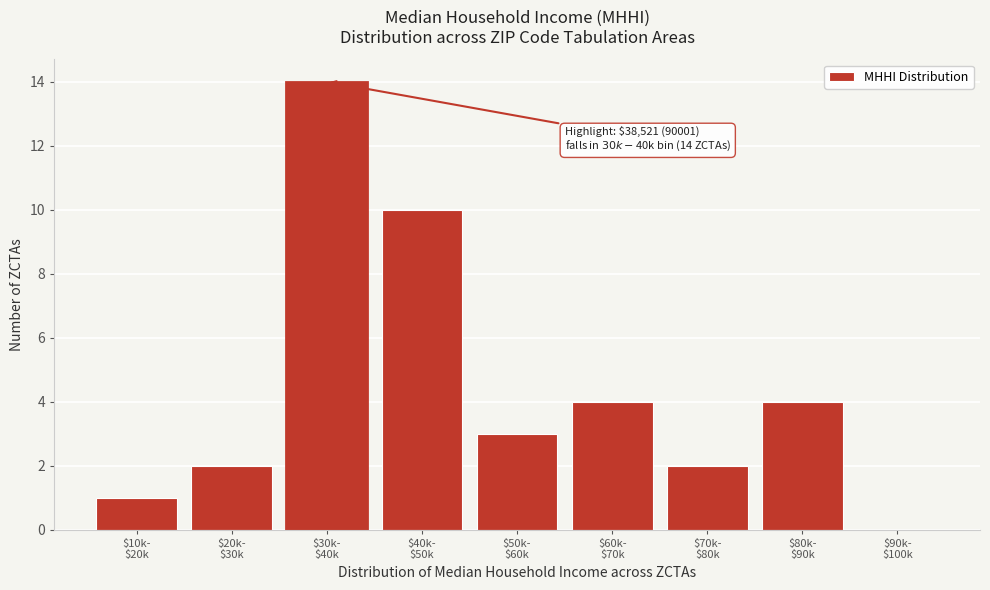

What is the maximum value shown in the chart?

14